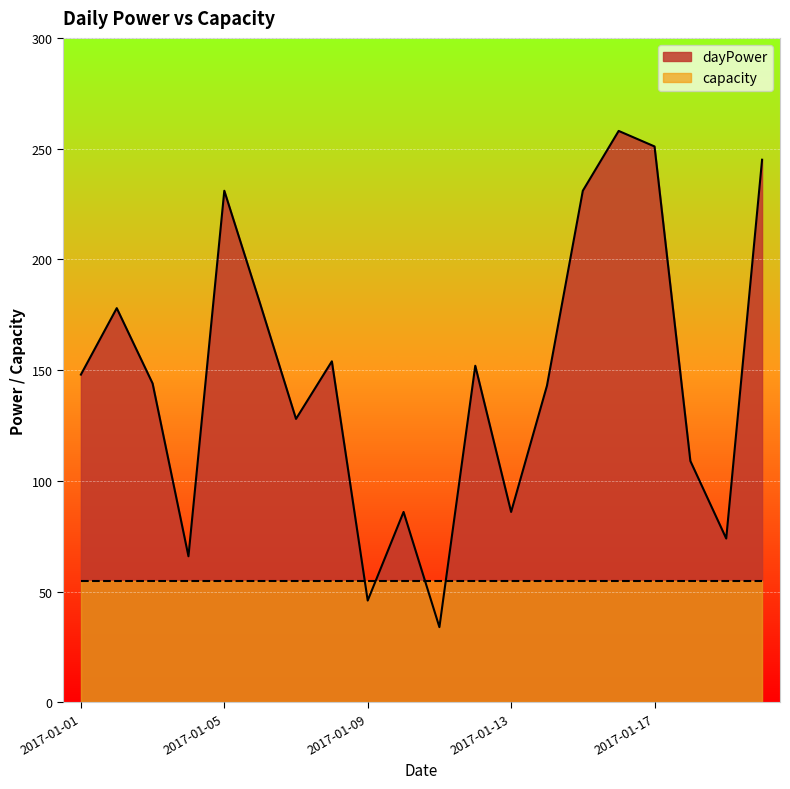

How many values exceed 148?

9